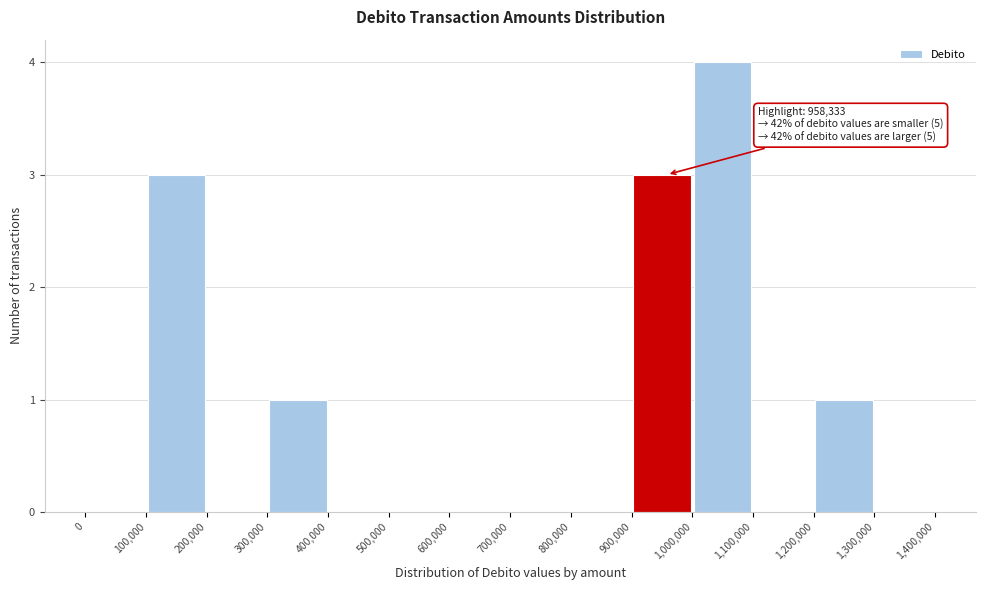

Which range on the x-axis has the tallest bar?

1,000,000 to 1,100,000